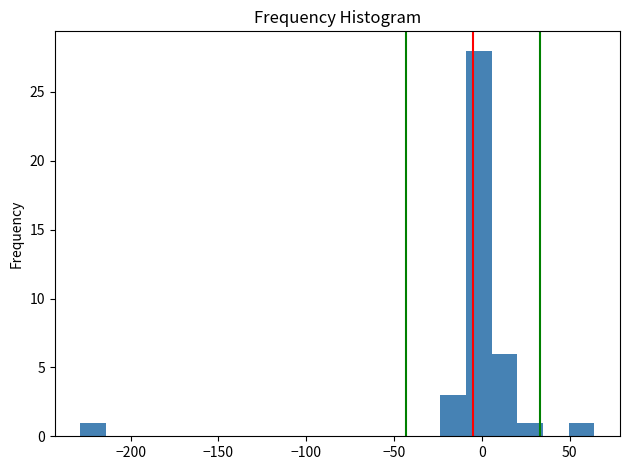

Read against the x-axis, roughly where is the centre of the tallest bar?

0